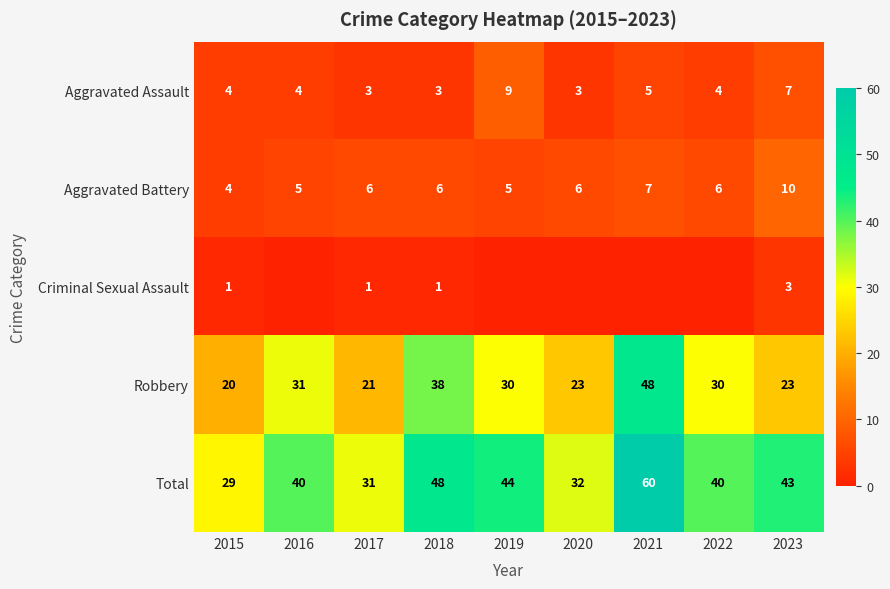

The Robbery series shows 23 at 2023. True or false?

True